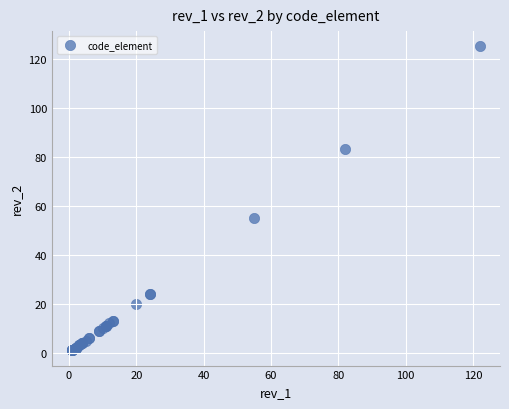

What Y value in the scatter plot is closest to 63?

55